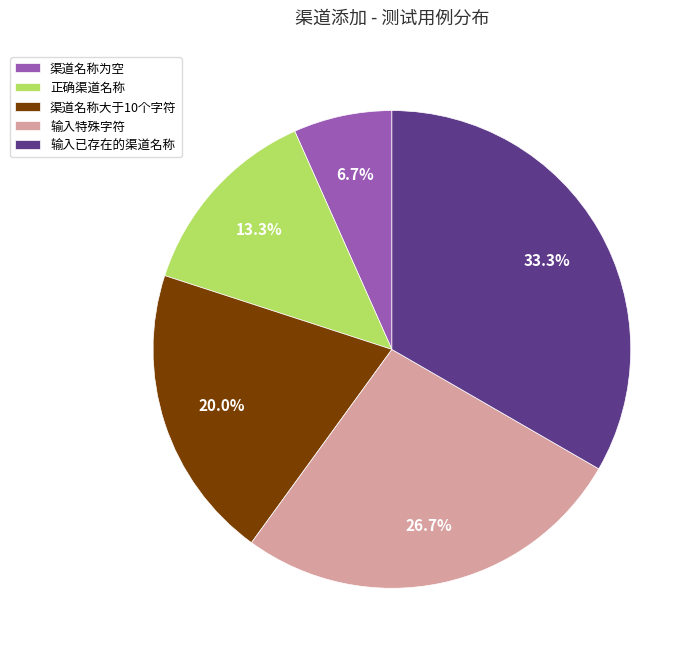

What is the smallest slice in the pie chart?

渠道名称为空